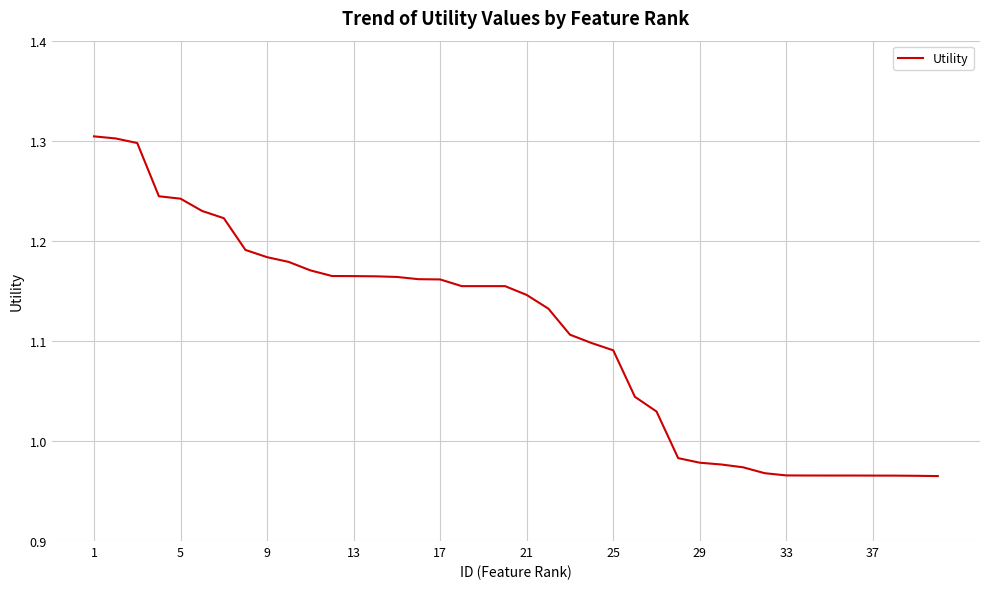

What is the maximum value shown in the chart?

1.3